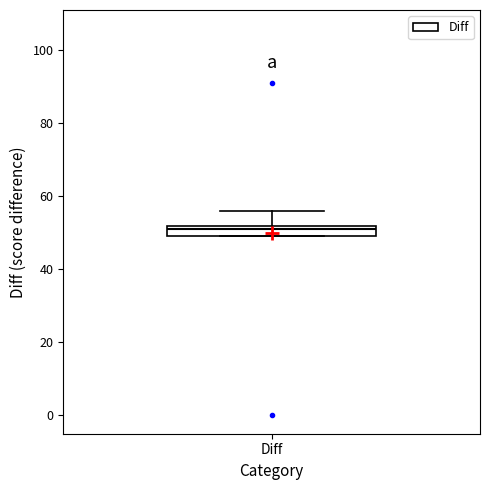

Read this box plot against the y-axis: the position of the median line, the range covered by the box, and the ends of both whiskers. The values are not printed on the chart, so give them approximately, as read against the axis.

median 52 (just below the box's upper edge), box 50 to 52, whiskers 50 to 56